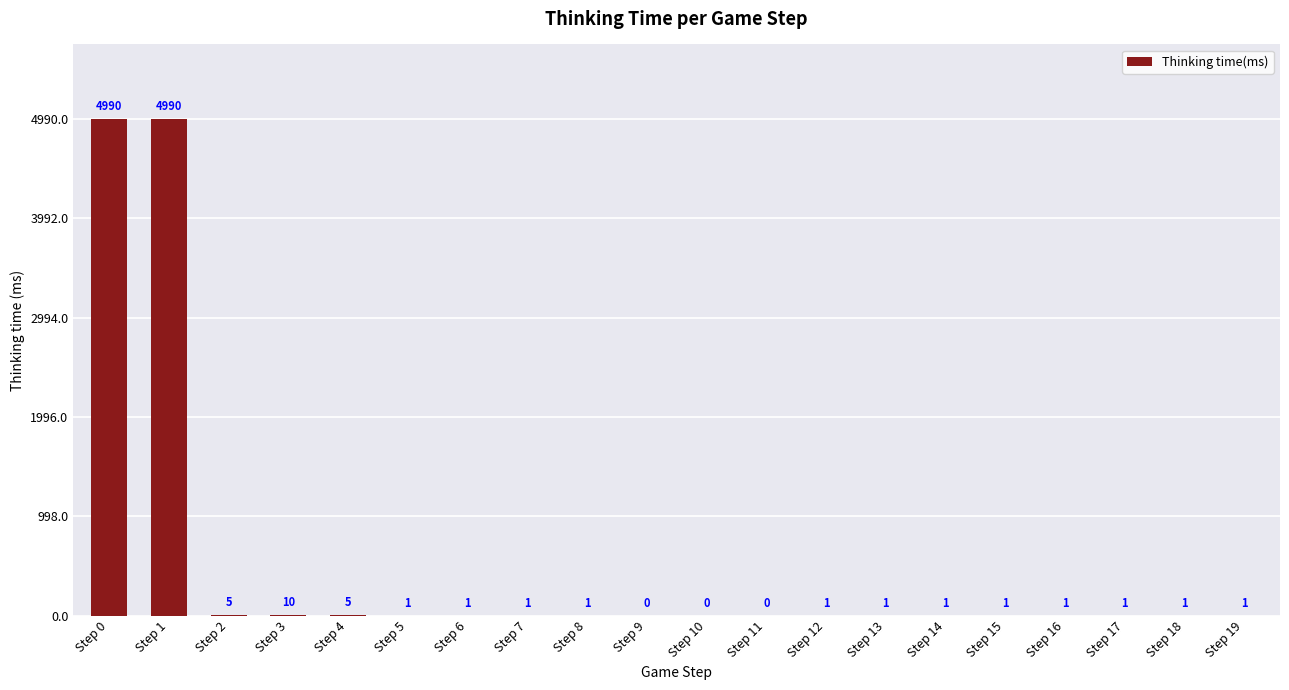

Reading left to right, list all the values displayed in this chart.

Step 0=4990	Step 1=4990	Step 2=5	Step 3=10	Step 4=5	Step 5=1	Step 6=1	Step 7=1	Step 8=1	Step 9=0	Step 10=0	Step 11=0	Step 12=1	Step 13=1	Step 14=1	Step 15=1	Step 16=1	Step 17=1	Step 18=1	Step 19=1